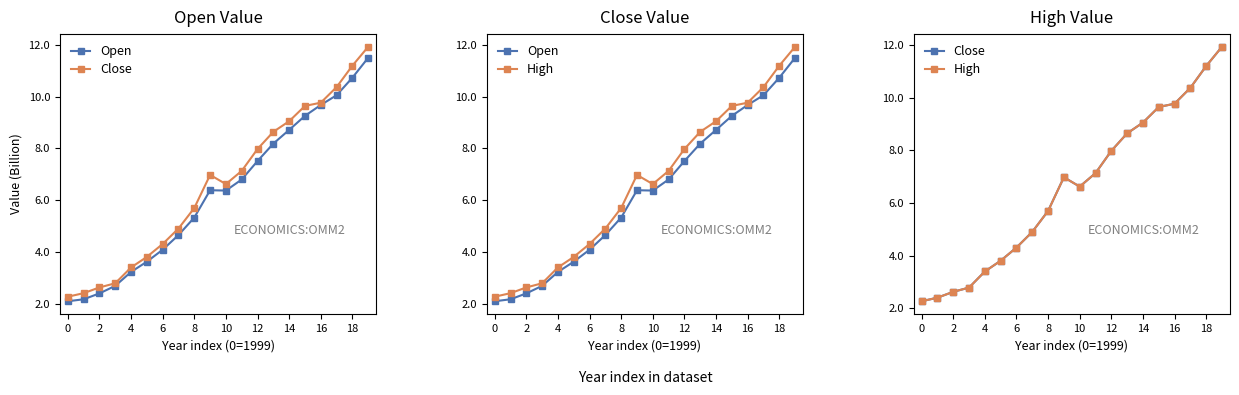

What is the label of the 17th point from the left?

16